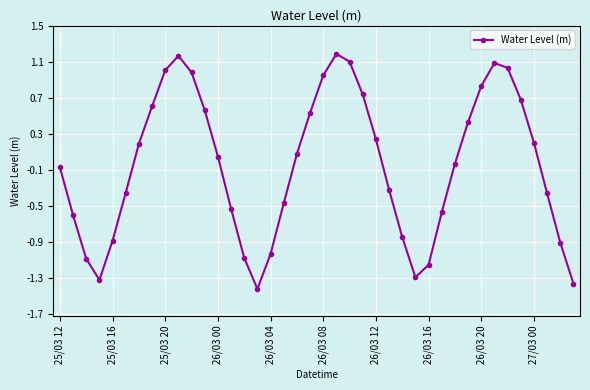

What is the value of the 32nd point from the left?

0.4